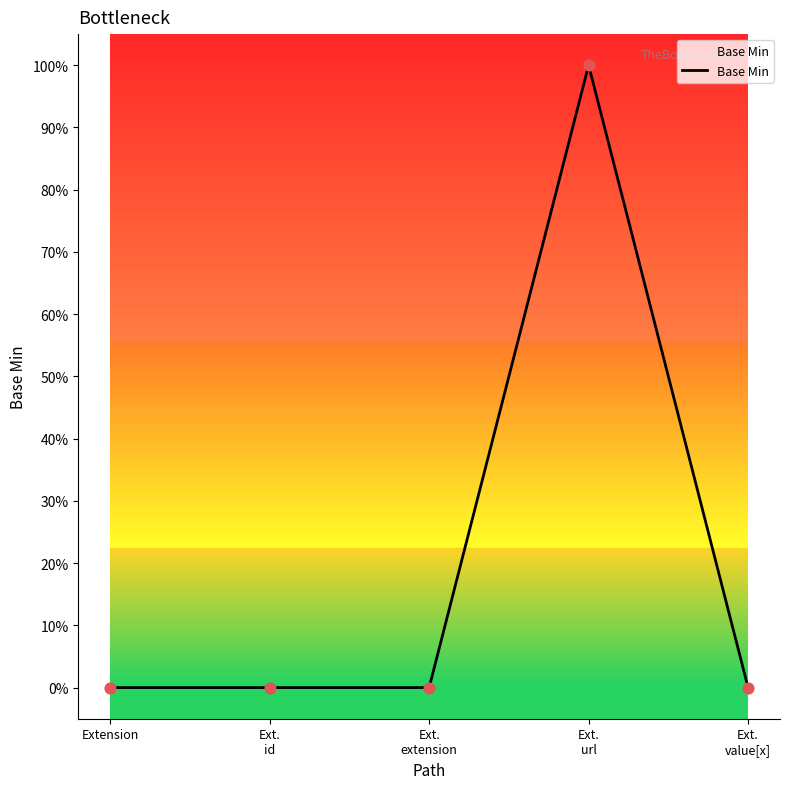

Does the chart have visible grid lines?

No